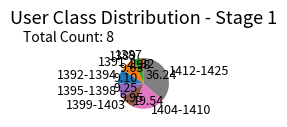

Do 1392-1394 and 1391 together represent more than half of the pie?

No